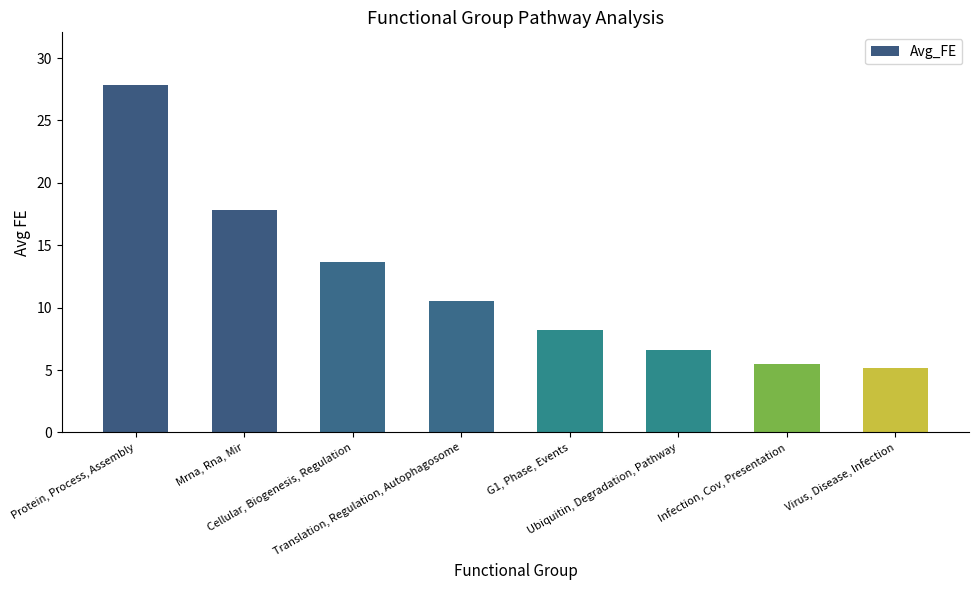

What is the minimum value shown in the chart?

5.1